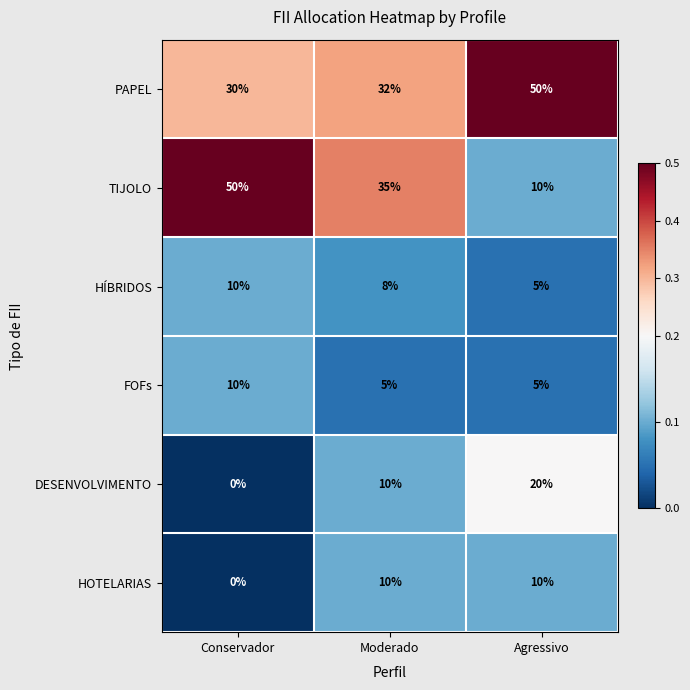

Reading left to right, what are all the values shown in this chart?

PAPEL: 30	32	50
TIJOLO: 50	35	10
HÍBRIDOS: 10	8	5
FOFs: 10	5	5
DESENVOLVIMENTO: 0	10	20
HOTELARIAS: 0	10	10